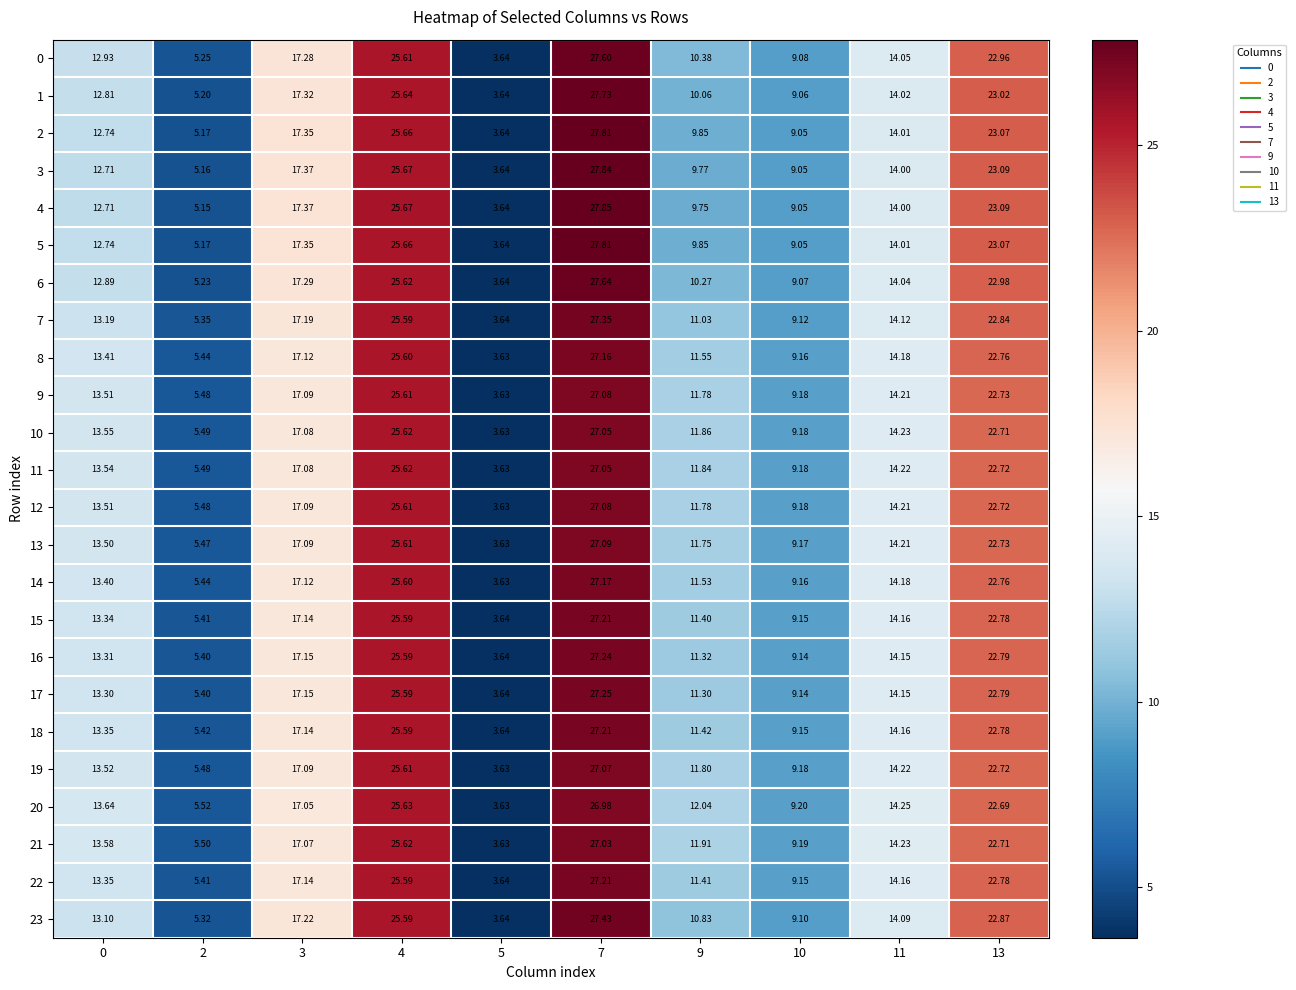

Is the value of 2 at 5 greater than the value of 17 at 4?

No